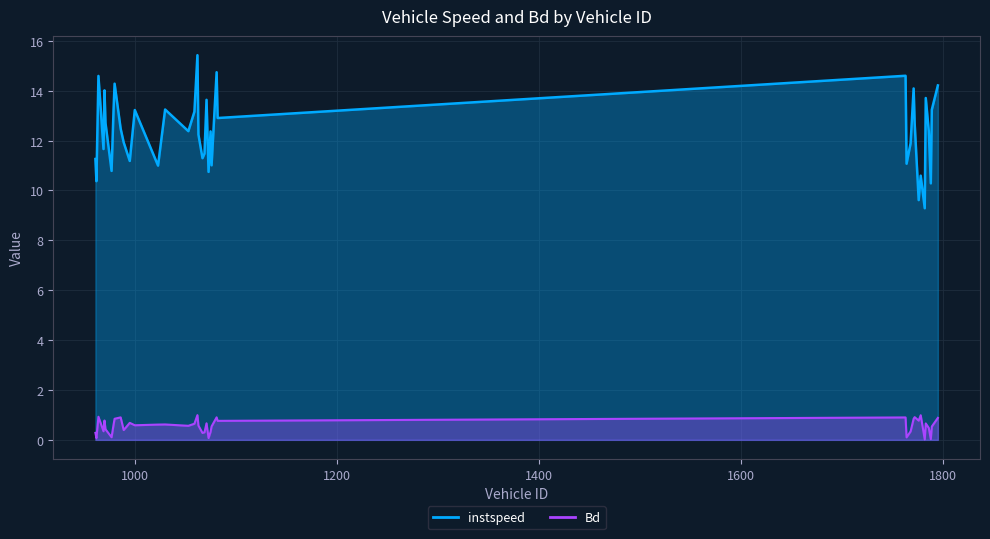

Reading right to left, extract all data points from this chart.

instspeed: 1795=14.2	1789=13.2	1788=10.3	1786=12.4	1783=13.7	1782=9.3	1778=10.6	1776=9.6	1772=12.7	1771=14.1	1768=11.9	1764=11.1	1763=14.6	1082=12.9	1081=14.7	1076=11.0	1075=12.4	1073=10.7	1071=13.6	1069=11.5	1067=11.3	1063=12.2	1062=15.4	1059=13.2	1053=12.4	1030=13.2	1023=11.0	1000=13.2	995=11.2	989=11.9	986=12.5	980=14.3	979=13.3	977=10.8	971=12.7	970=14.0	969=11.7	964=14.6	962=10.4	961=11.3
Bd: 1795=0.9	1789=0.5	1788=0.0	1786=0.5	1783=0.7	1782=0.0	1778=1.0	1776=0.8	1772=0.9	1771=0.8	1768=0.3	1764=0.1	1763=0.9	1082=0.8	1081=0.9	1076=0.5	1075=0.3	1073=0.1	1071=0.7	1069=0.3	1067=0.3	1063=0.6	1062=1.0	1059=0.6	1053=0.6	1030=0.6	1023=0.6	1000=0.6	995=0.7	989=0.4	986=0.9	980=0.8	979=0.6	977=0.1	971=0.4	970=0.8	969=0.3	964=0.9	962=0.1	961=0.3